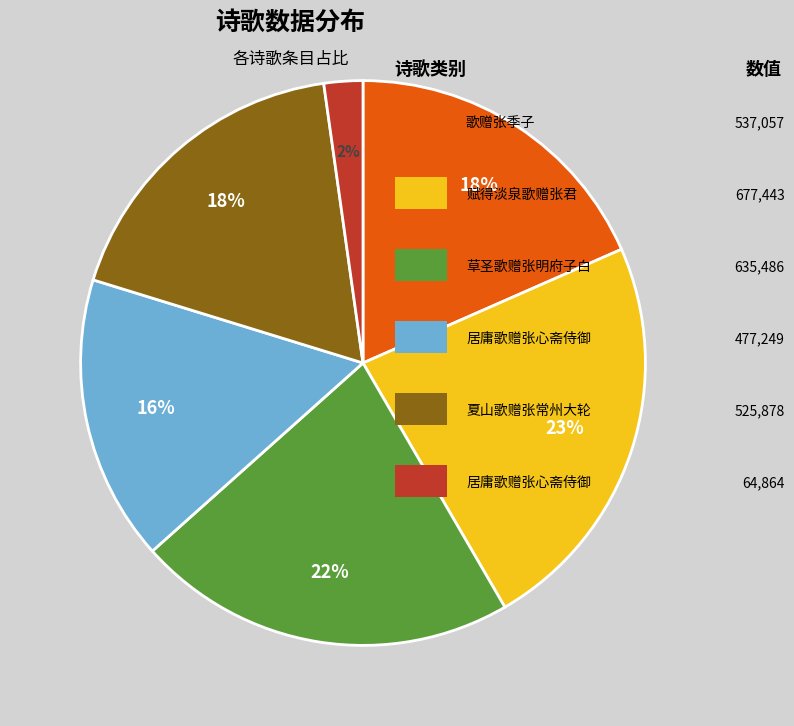

How many slices are in this pie chart?

6